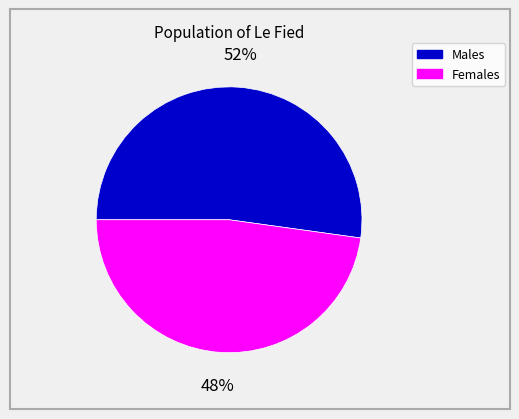

Rank the categories by value from lowest to highest.

Females, Males